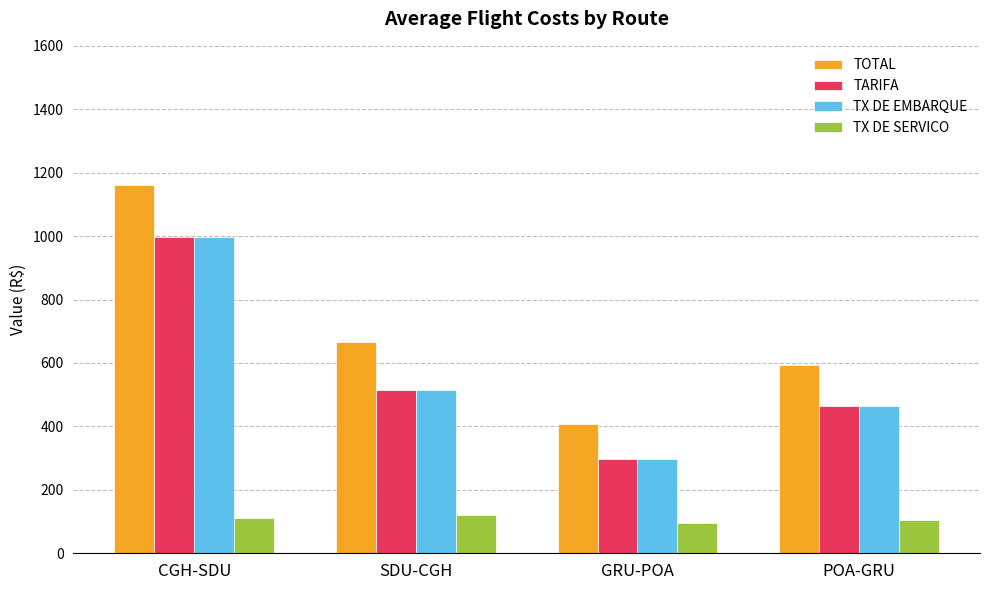

What is the sum of the TX DE EMBARQUE values at GRU-POA and CGH-SDU?

1296.5